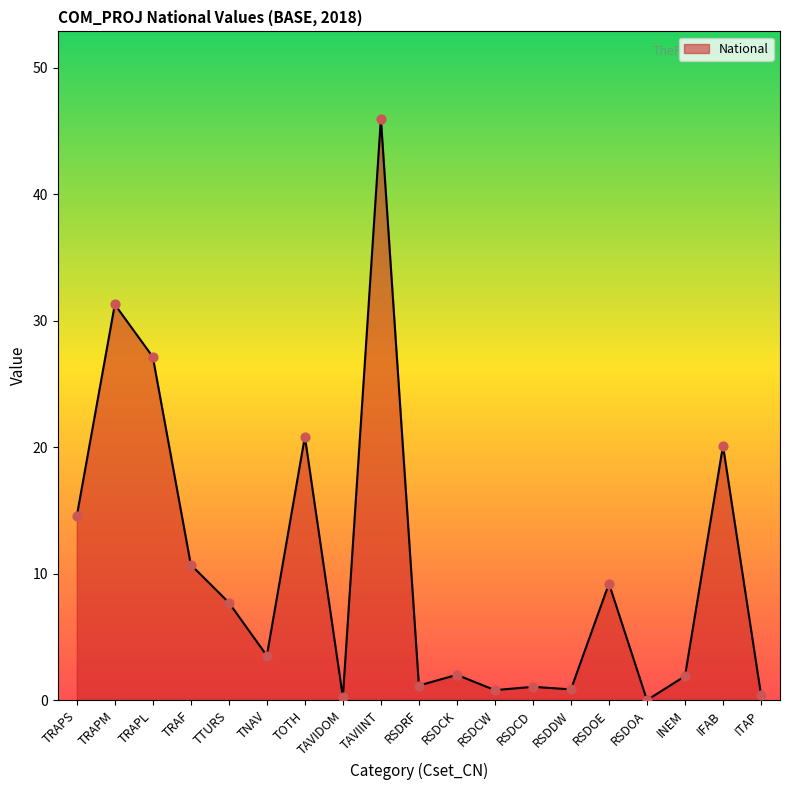

What is the change in value from TNAV to RSDCD?

-2.5